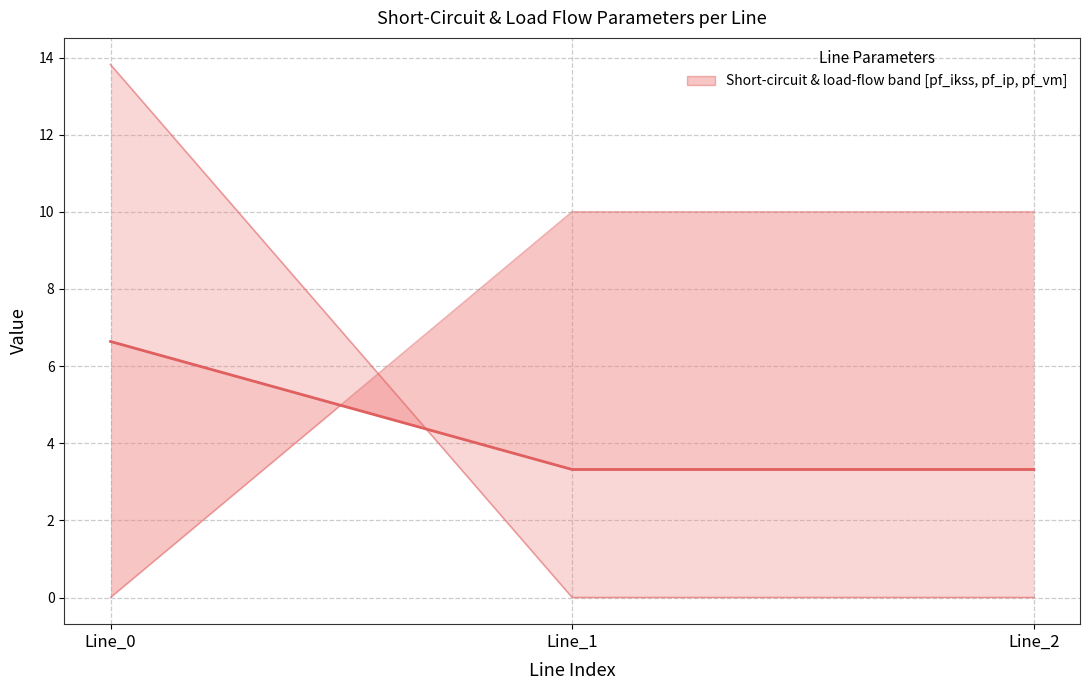

Rank the series at Line_0 from highest to lowest value.

pf_ip_from_ka, pf_ikss_to_ka, pf_ikss_from_ka, pf_vm_from_pu ×10